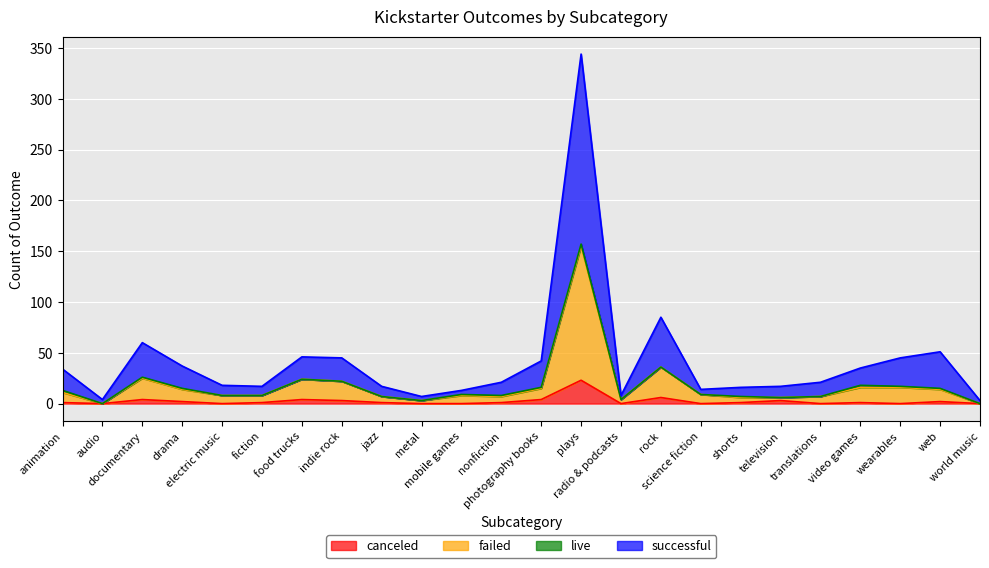

Is it true that failed equals 24 at food trucks?

True